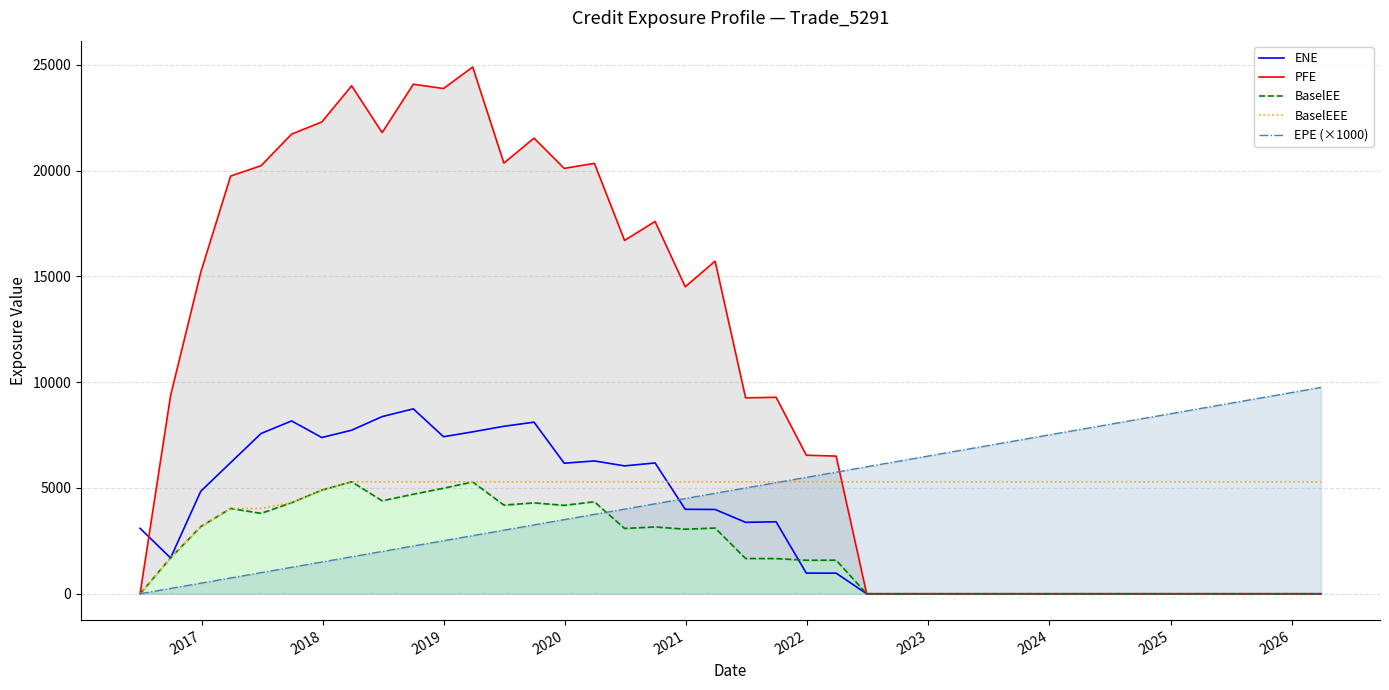

After their last crossing, which series has the higher values: ENE or EPE (×1000)?

EPE (×1000)